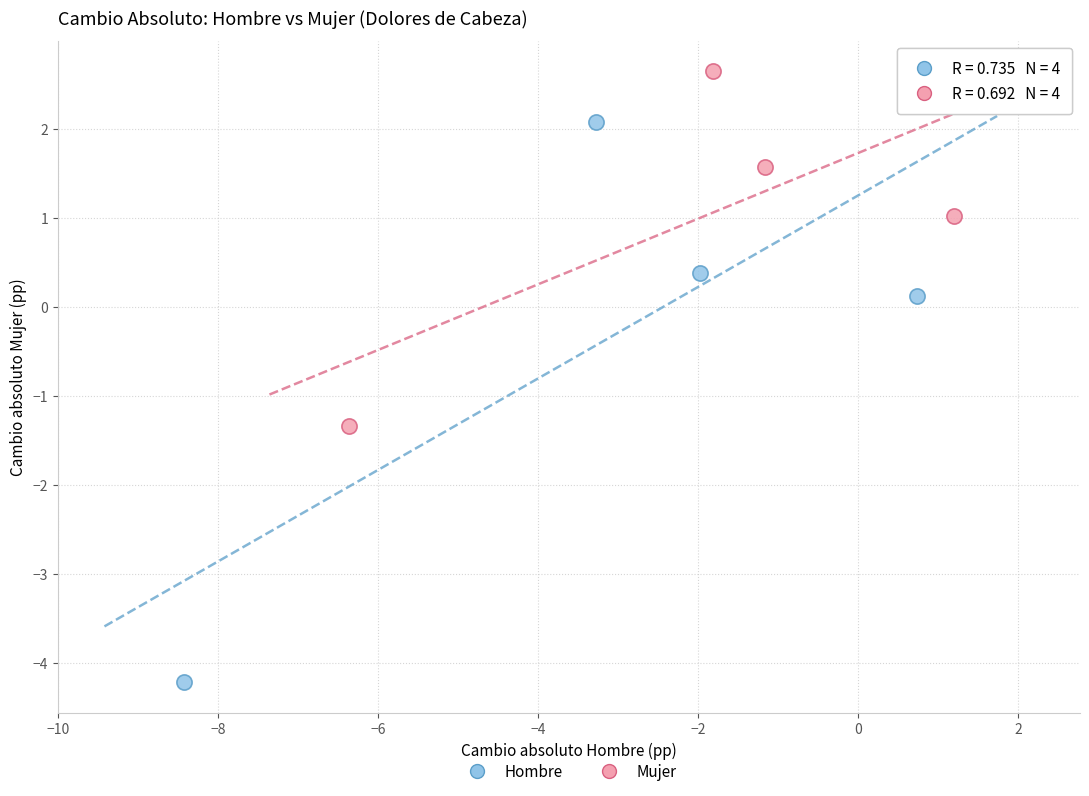

Which series reaches the minimum Y coordinate?

Hombre